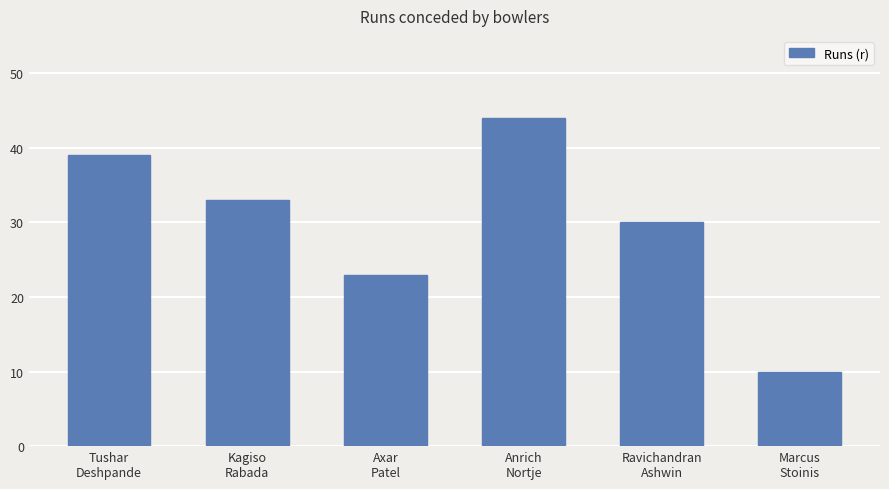

How many bars are there in total?

6